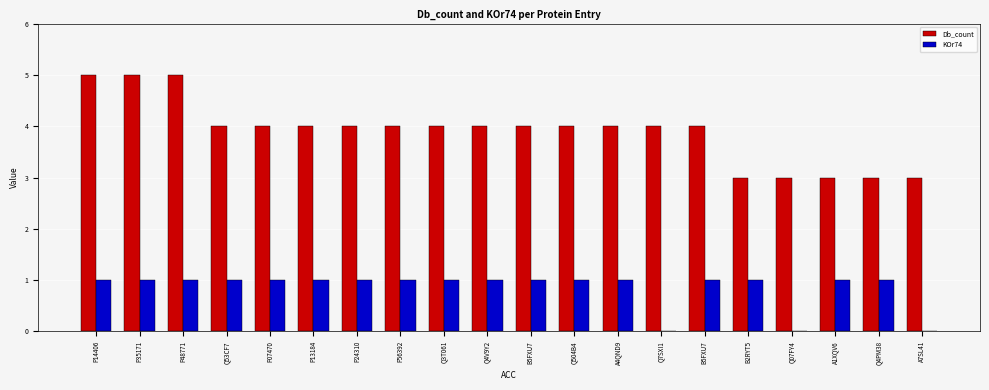

What is the maximum value shown in the chart?

5